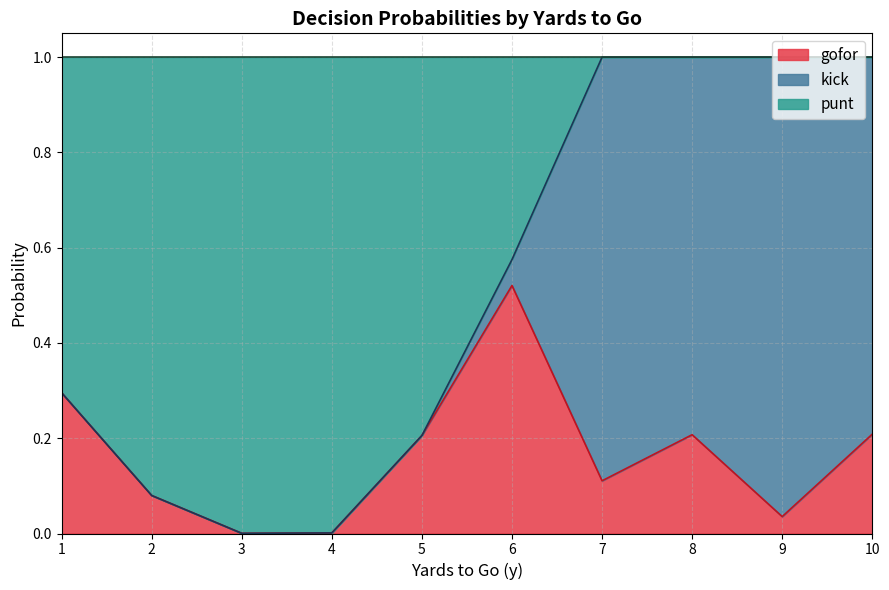

True or false: gofor has a value of 0.2 at 10.

True